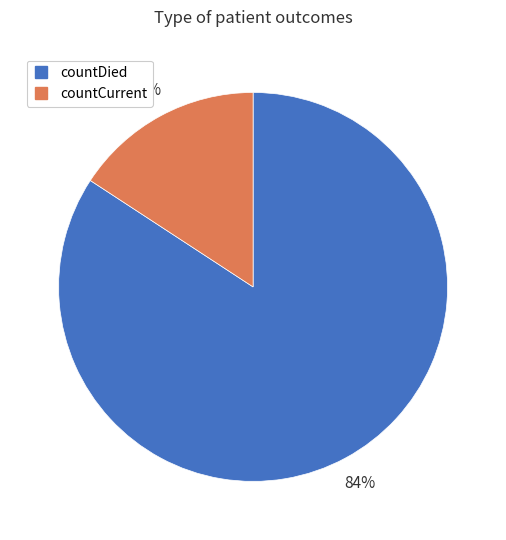

True or false: countDied accounts for 84% of the total.

True